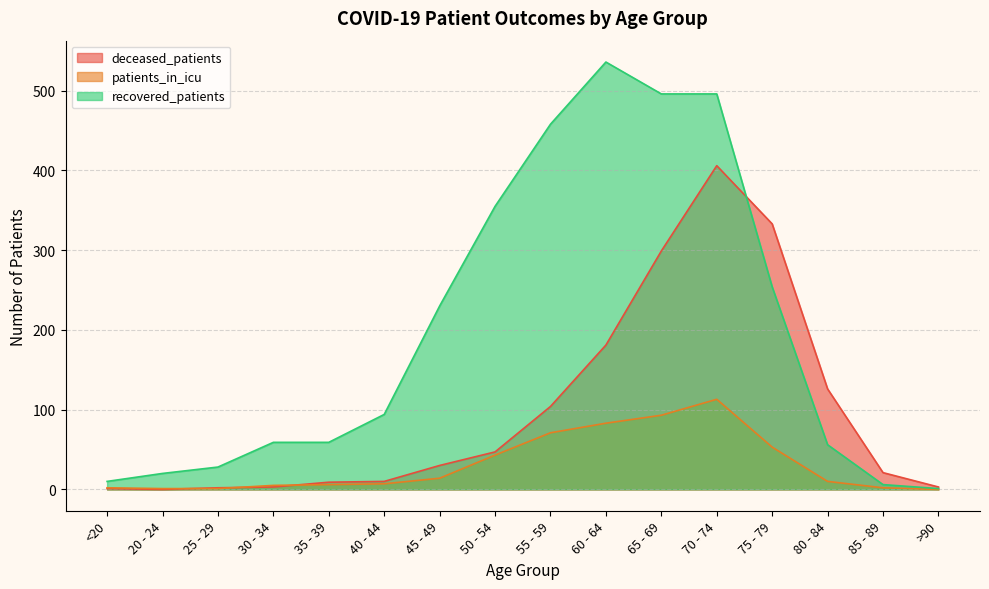

Rank the series by their maximum value, from lowest to highest.

patients_in_icu, deceased_patients, recovered_patients